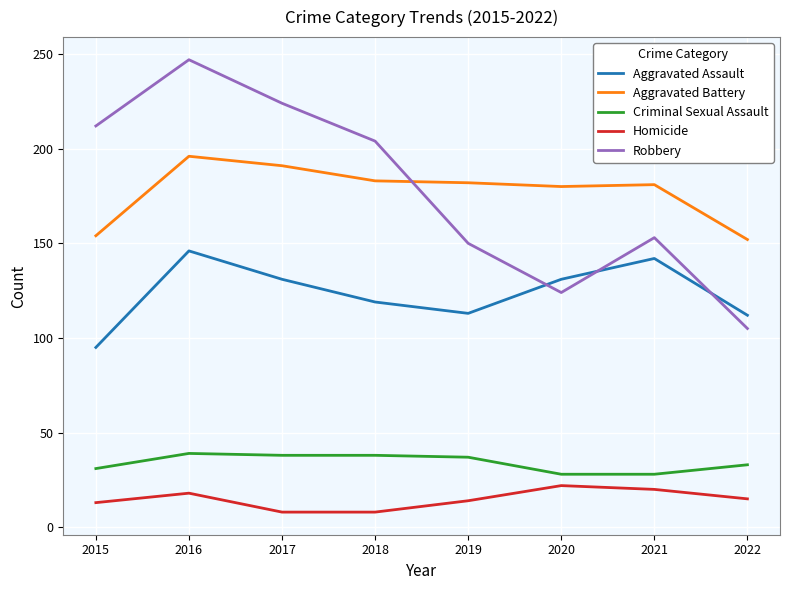

Does the chart display data point markers on the line(s)?

No